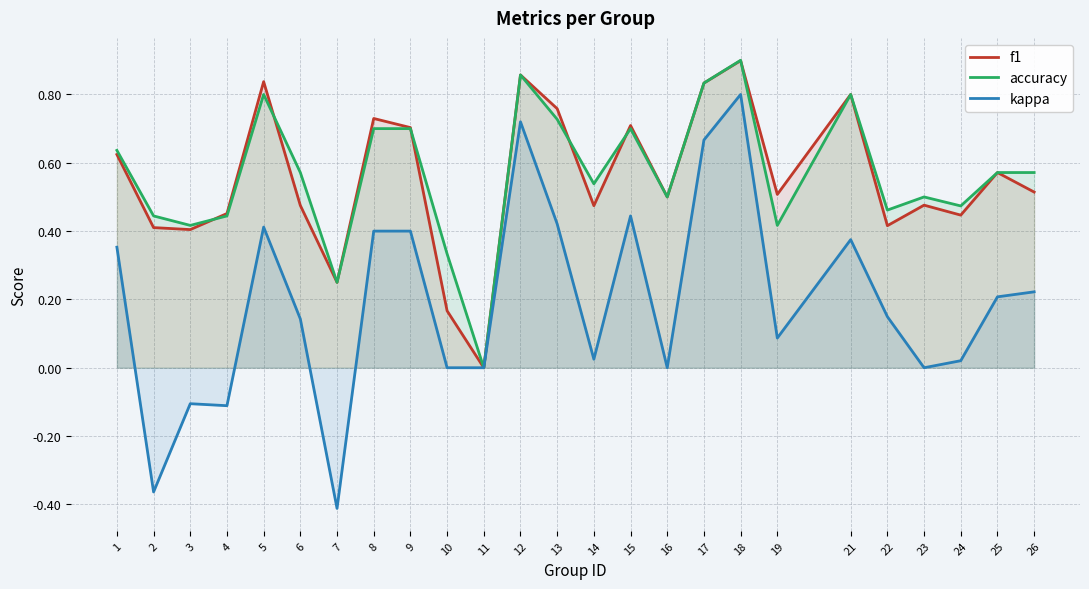

What is the difference between the maximum and minimum values in the kappa series?

1.2